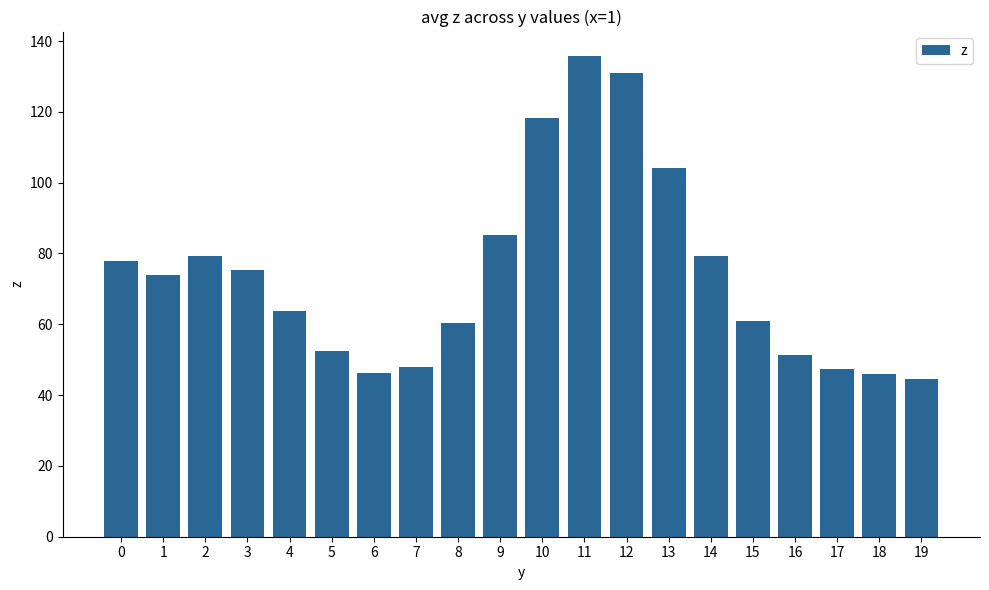

At which label is the value closest to 90?

9